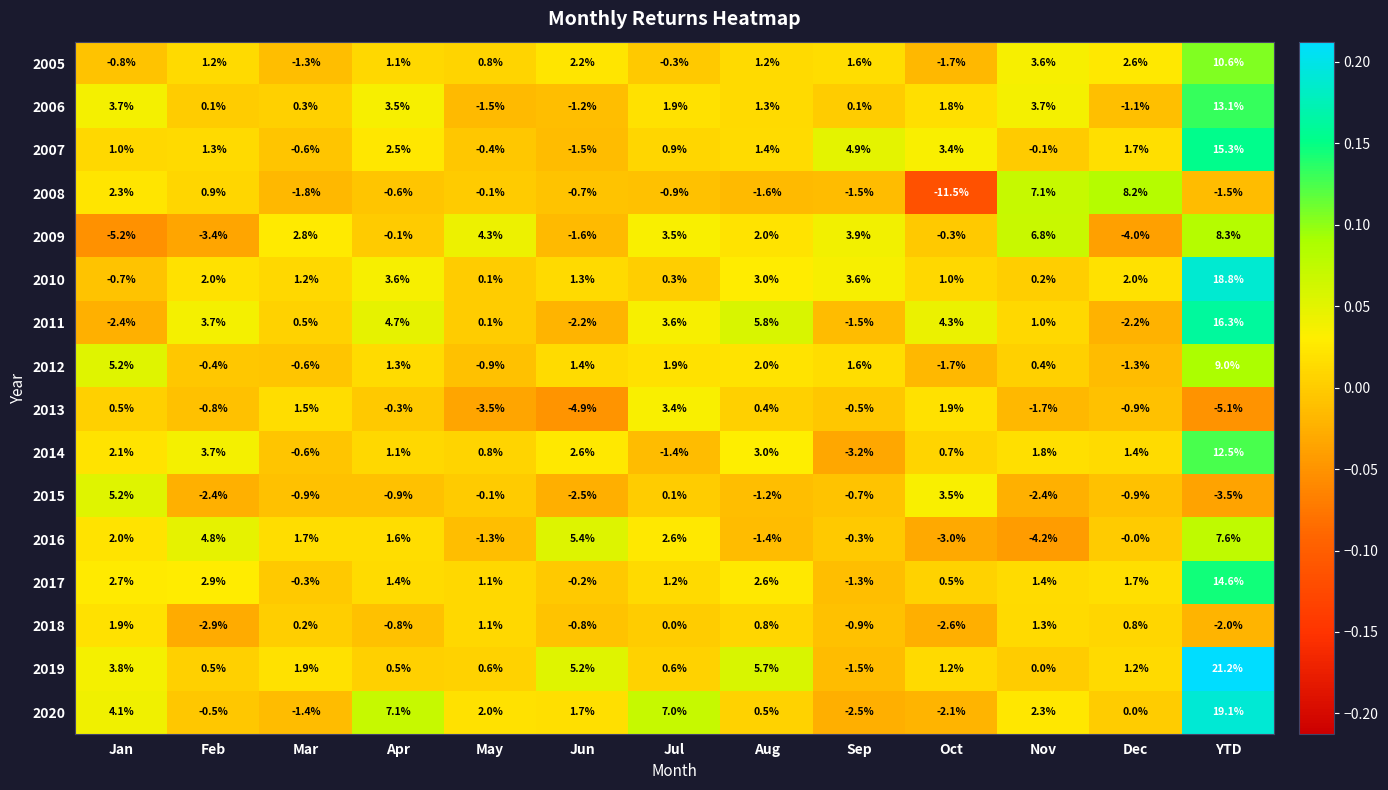

What is the difference between the highest and lowest values at YTD?

26.3